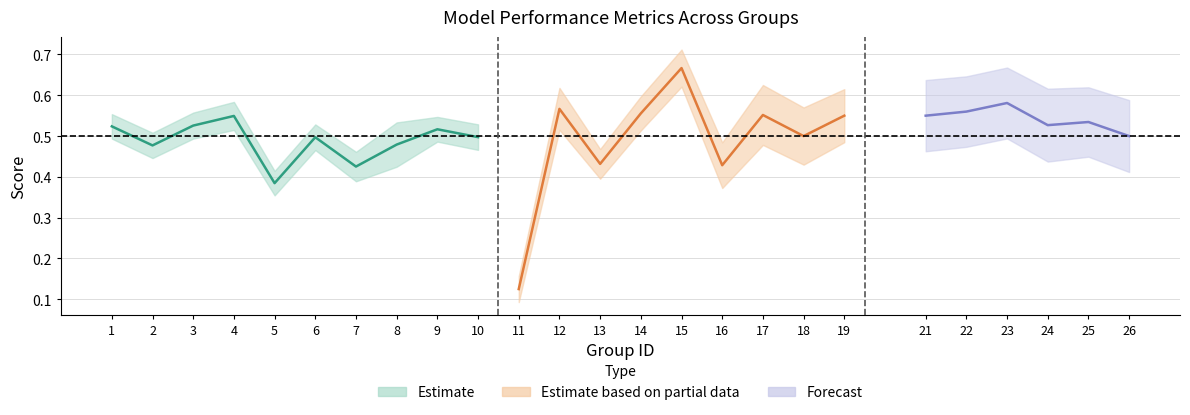

How many lines are shown in the chart?

3